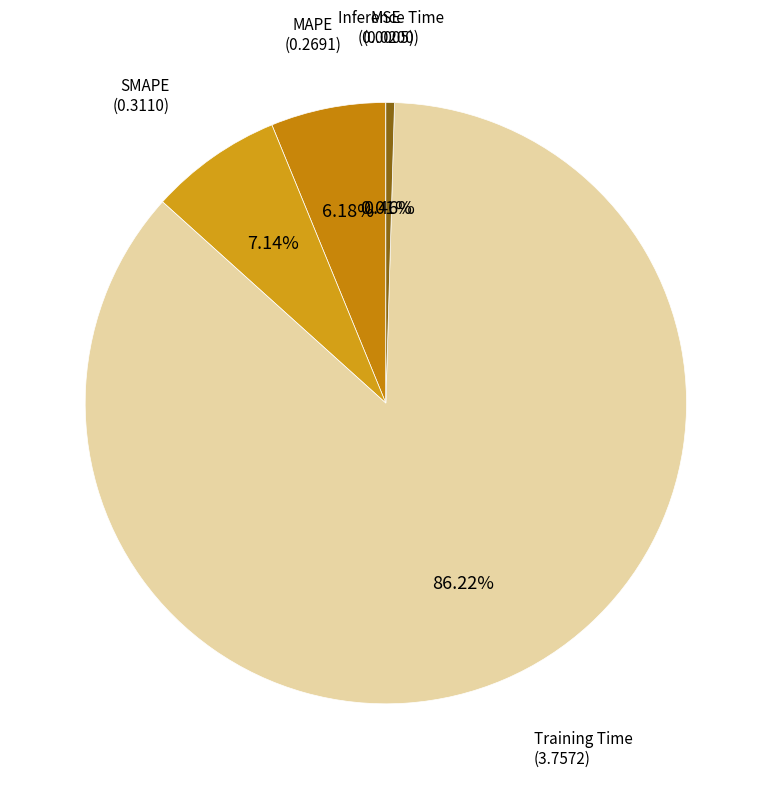

Which slice is the largest?

Training Time